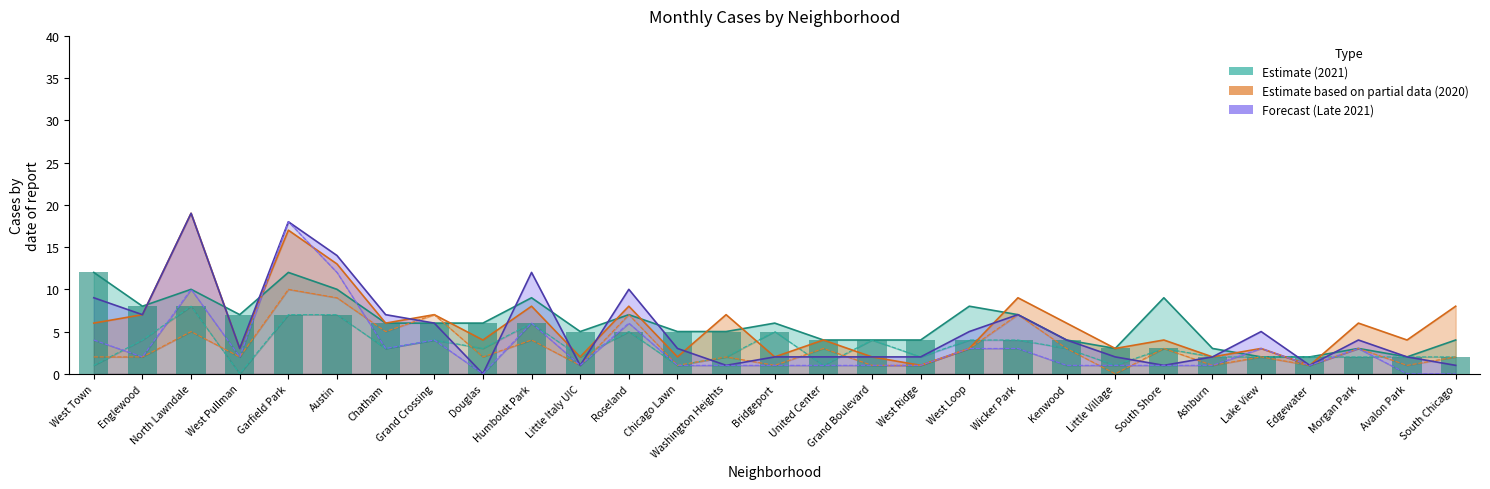

What position from the right is West Ridge?

12